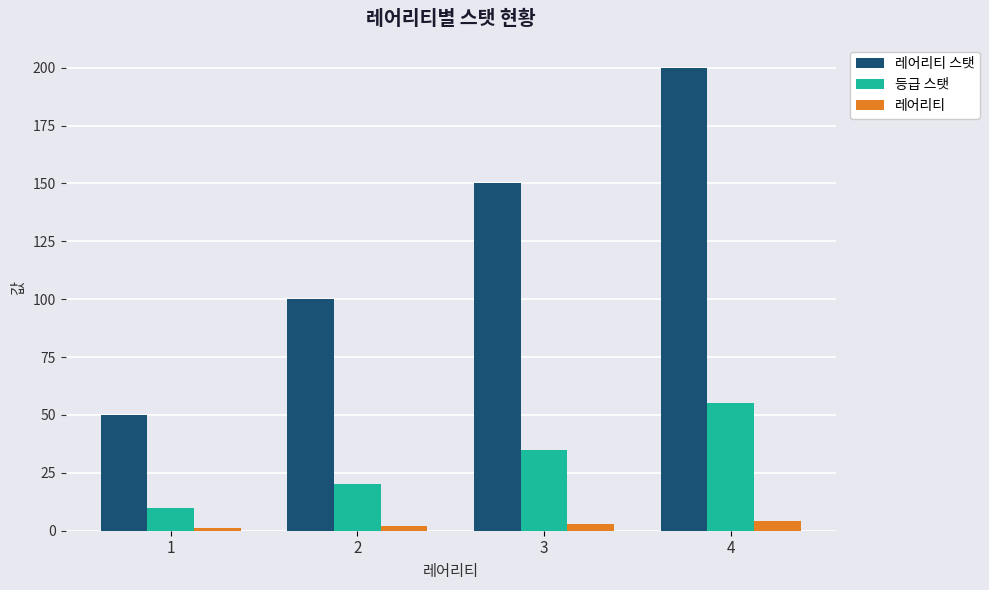

Which series has the largest total across all categories?

레어리티 스탯